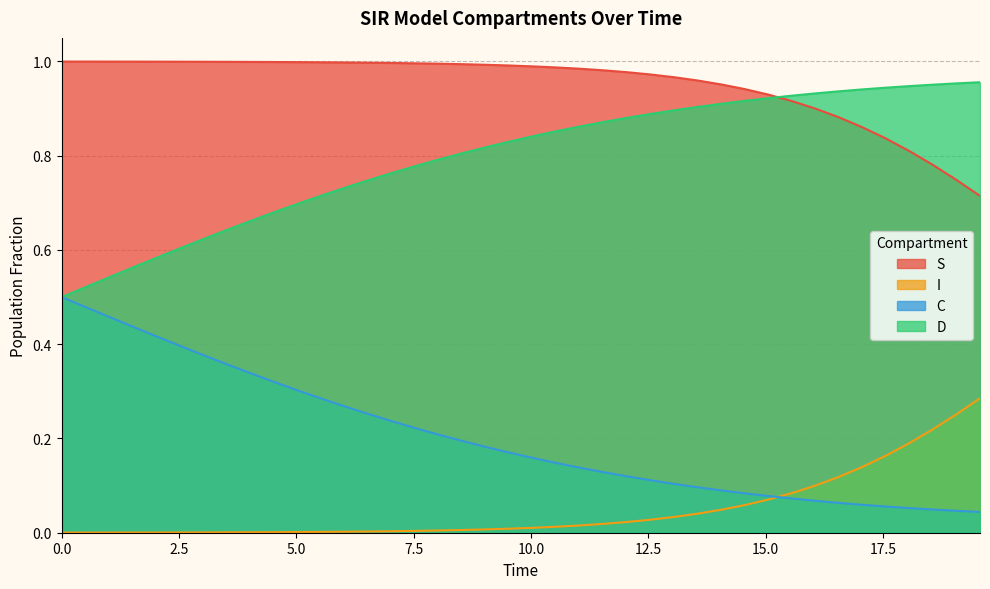

Rank the series by their average value, from highest to lowest.

S, D, C, I